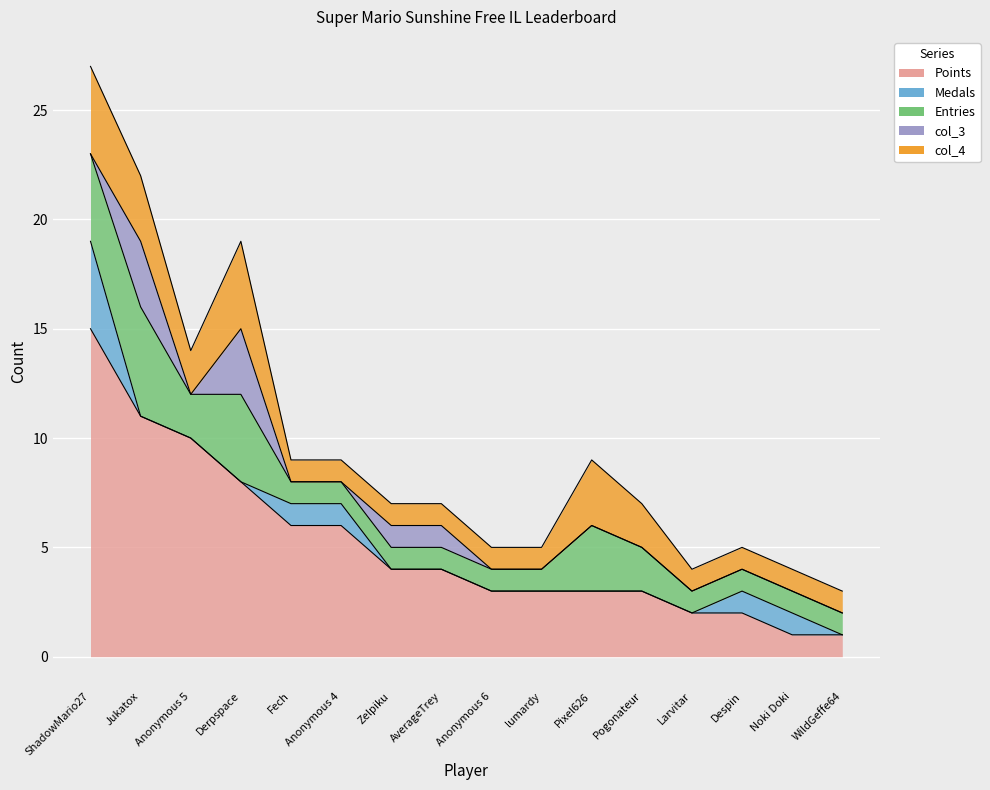

True or false: col_3 and Entries intersect in this chart.

False